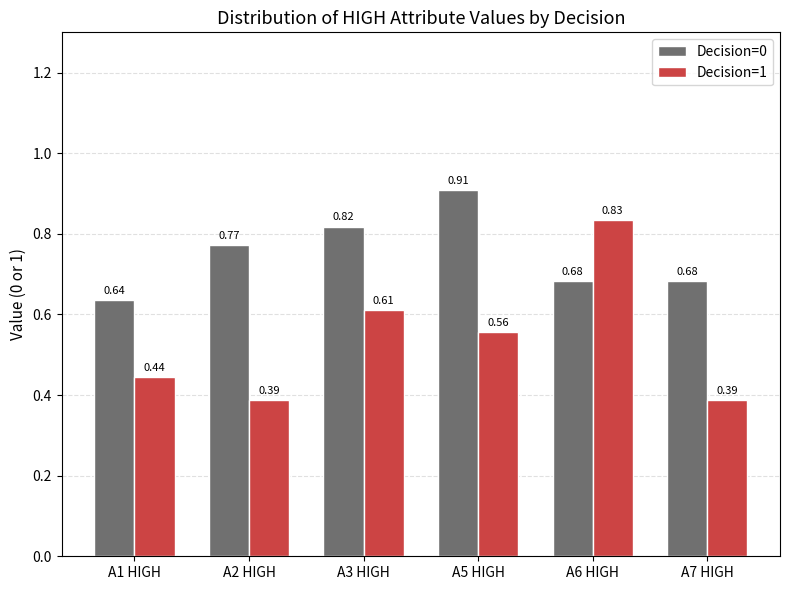

Which series changed the most between A2 HIGH and A6 HIGH?

Decision=1